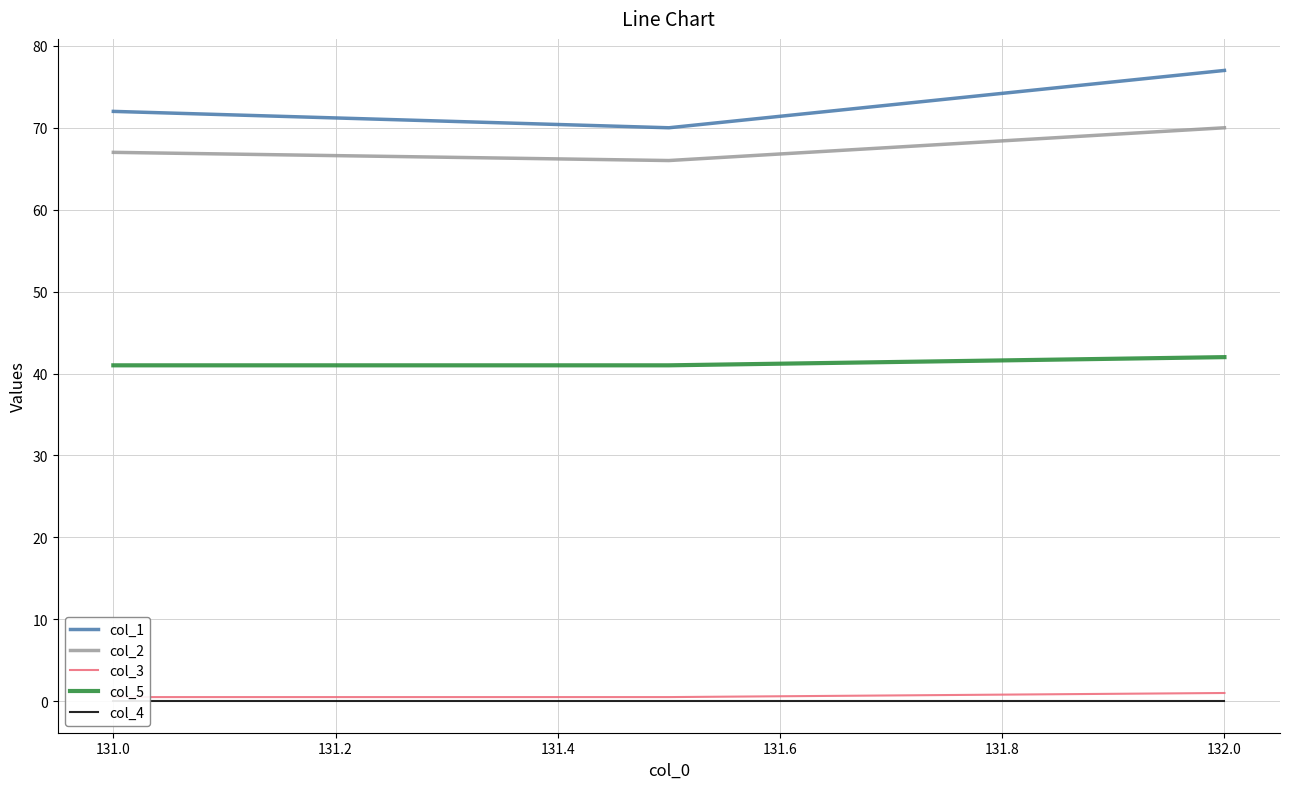

Where is col_1 nearest to the value 73?

131.0